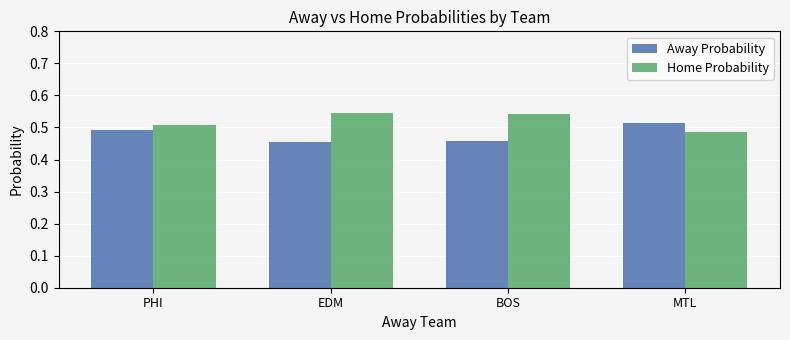

At which label does Away Probability reach its peak?

MTL